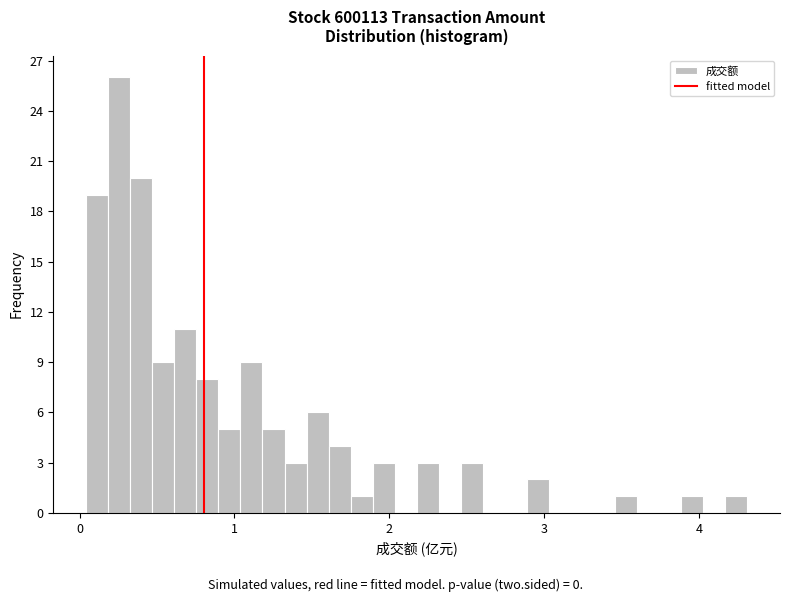

Read against the x-axis, roughly where is the centre of the tallest bar?

0.3